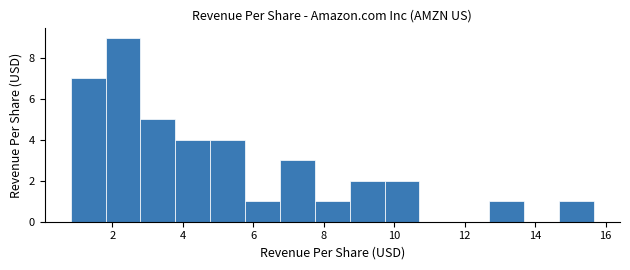

Reading left to right, list every bar in this chart as the range it spans on the x-axis followed by its height. Neither the bar edges nor the heights are printed on the chart, so give them approximately, as read against the axes.

0.8 to 1.8: 7
1.8 to 2.8: 9
2.8 to 3.8: 5
3.8 to 4.8: 4
4.8 to 5.8: 4
5.8 to 6.8: 1
6.8 to 7.8: 3
7.8 to 8.8: 1
8.8 to 9.8: 2
9.8 to 10.8: 2
10.8 to 11.8: 0
11.8 to 12.6: 0
12.6 to 13.6: 1
13.6 to 14.6: 0
14.6 to 15.6: 1